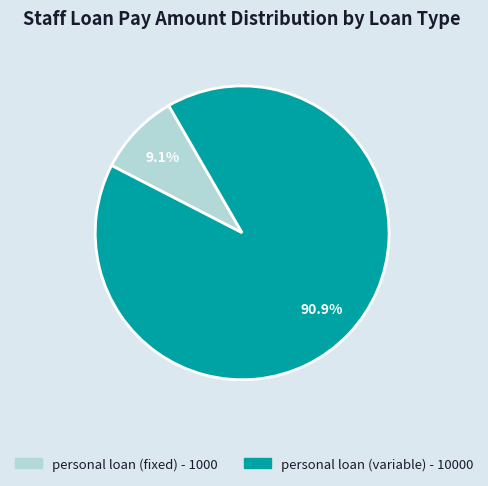

Approximately how many times larger is the value at personal loan (fixed) - 1000 compared to personal loan (variable) - 10000?

0.1